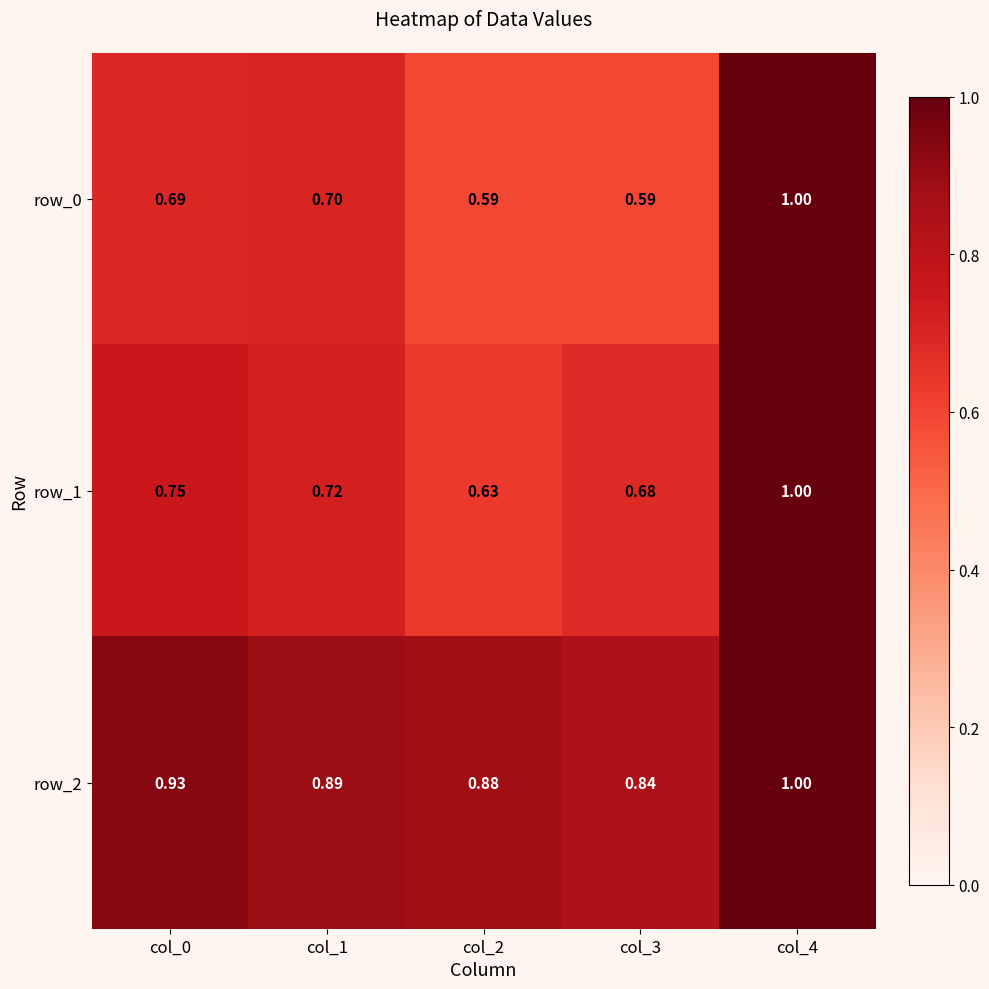

Which series has the largest total across all categories?

row_2